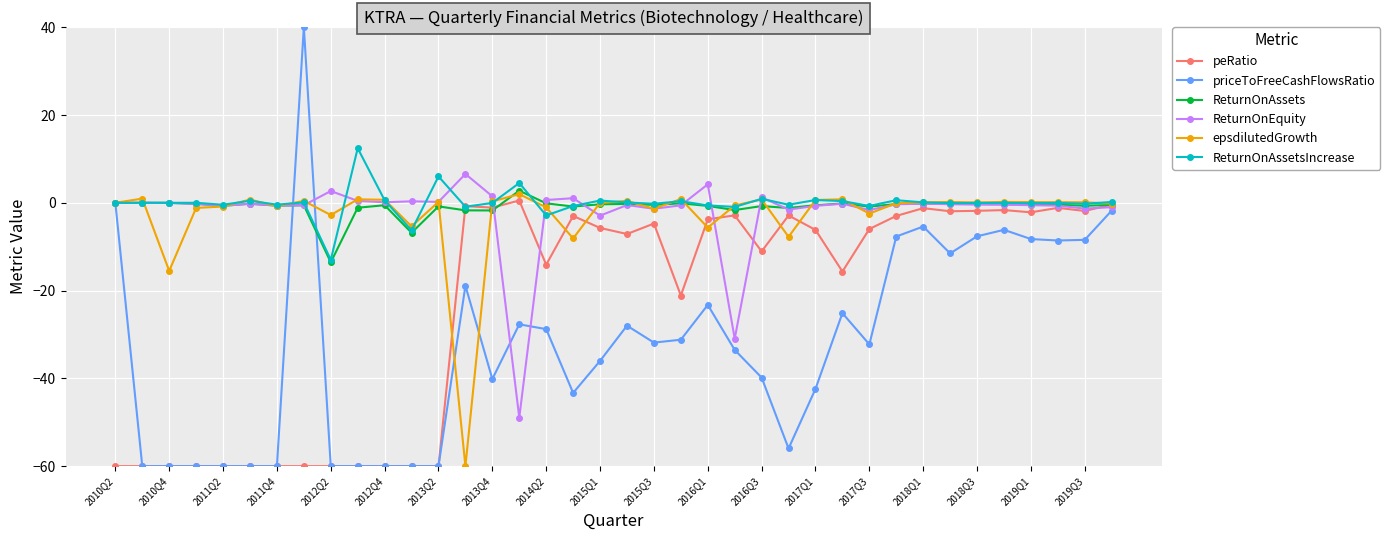

What is the difference between the maximum and minimum values in the epsdilutedGrowth series?

62.0